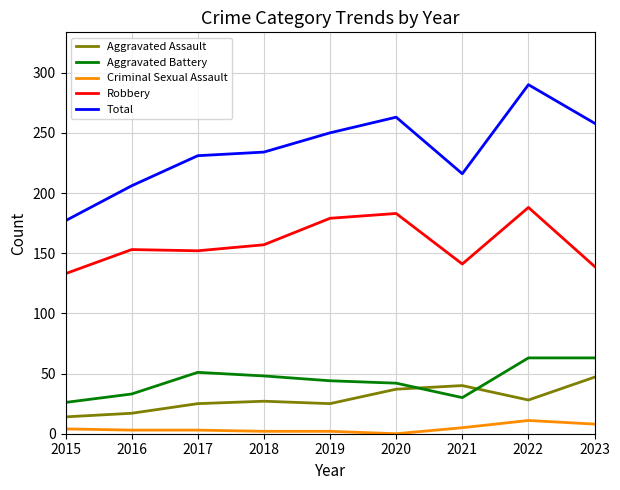

At which category does the chart reach its peak across all series?

2022